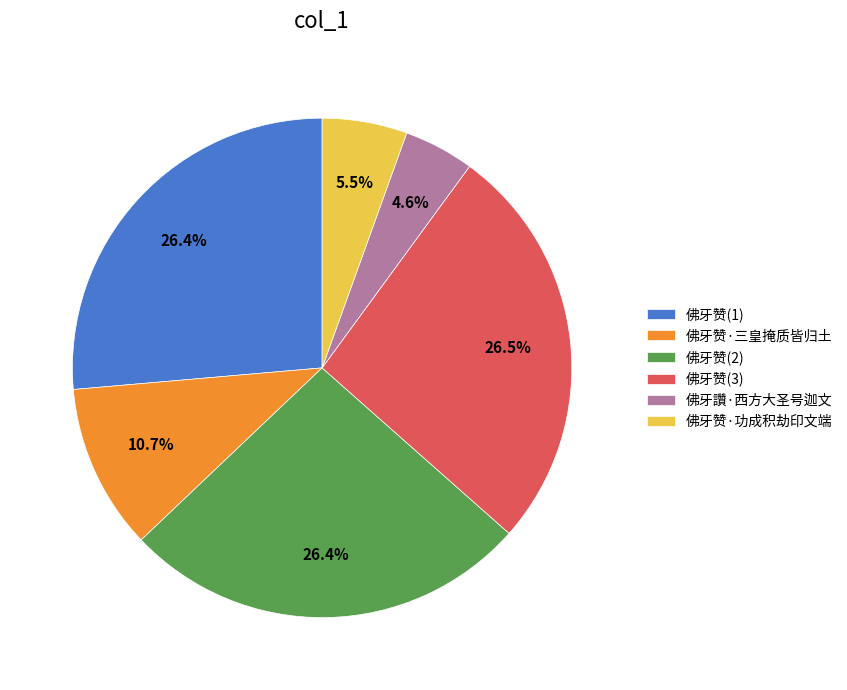

Approximately how many times larger is the value at 佛牙赞(3) compared to 佛牙赞(2)?

1.0